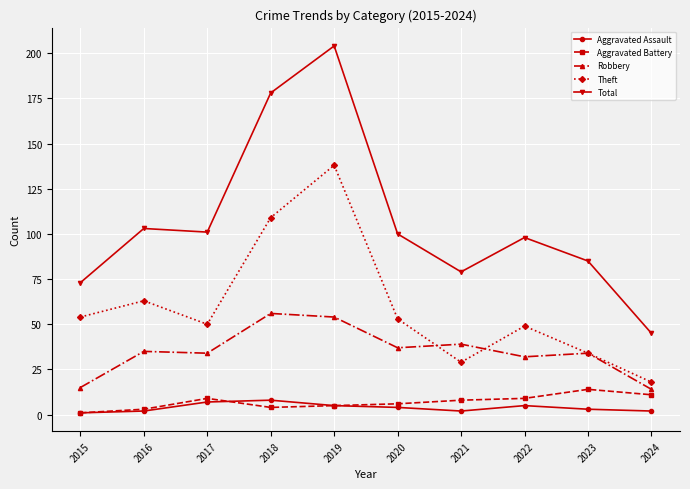

At how many categories does at least one series exceed 120?

2